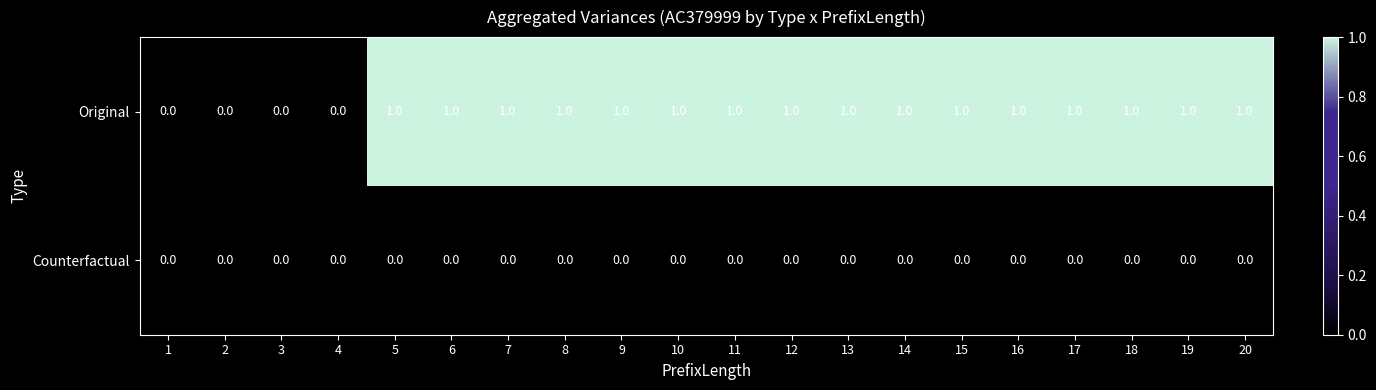

Count the Original values in the range 1 to 2.

16